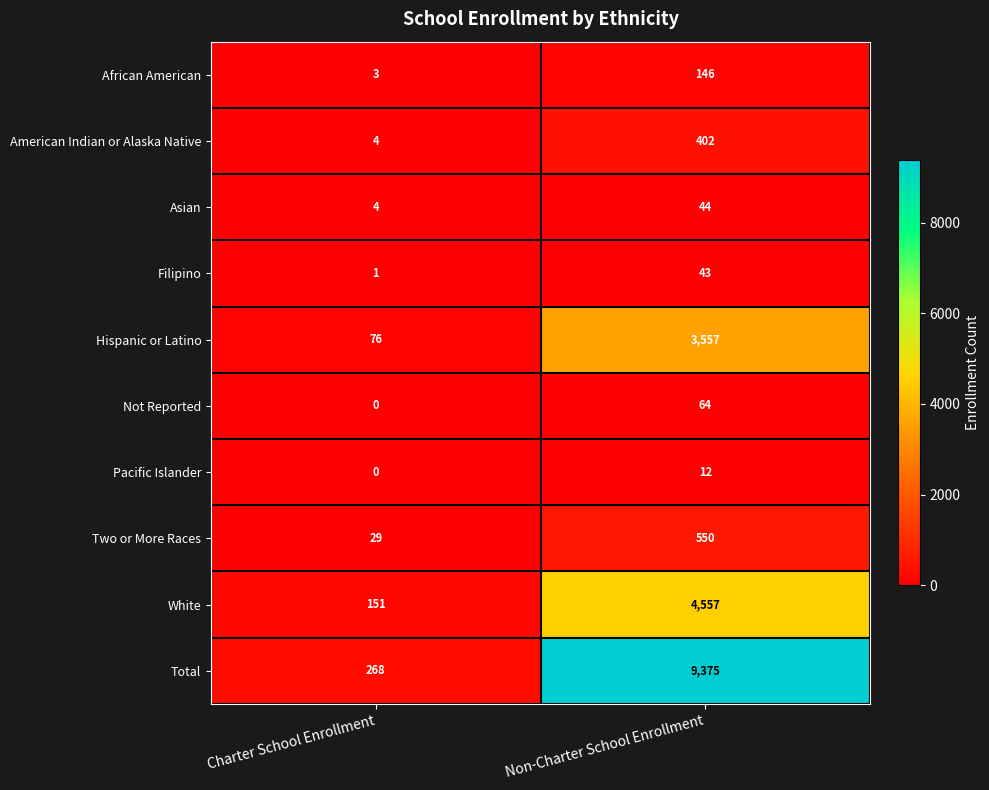

At which category does the chart reach its peak across all series?

Non-Charter School Enrollment